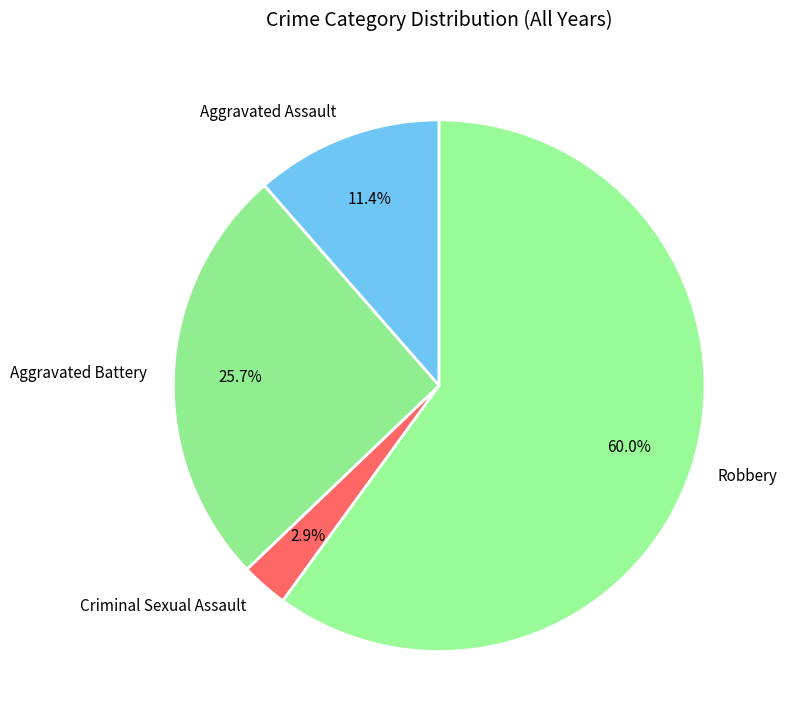

To the nearest percent, what is the difference between the Criminal Sexual Assault and Aggravated Battery slice percentages?

23%